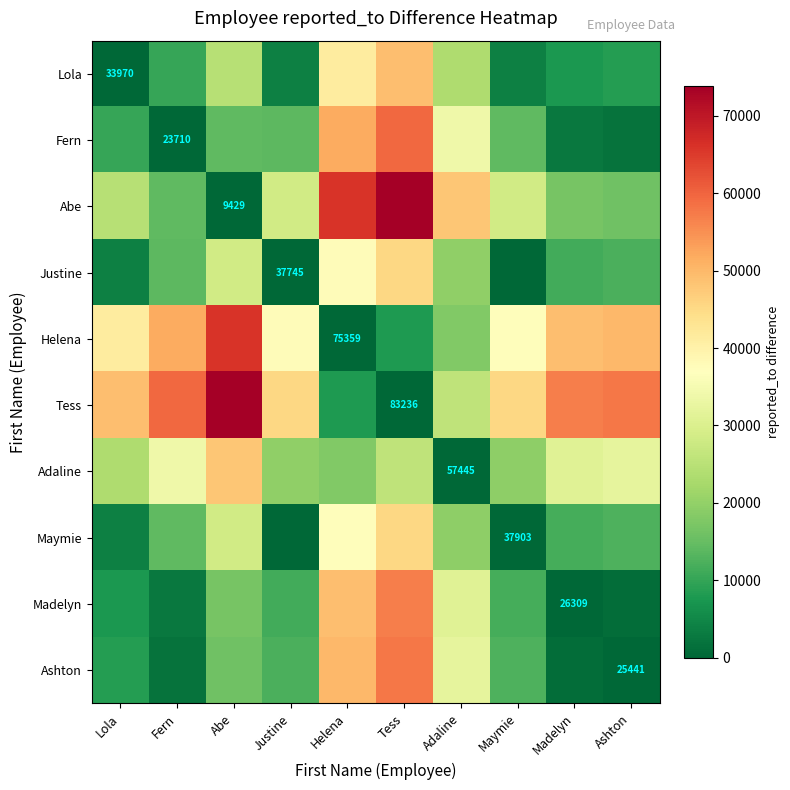

Is it true that Abe equals 9429 at Abe?

True